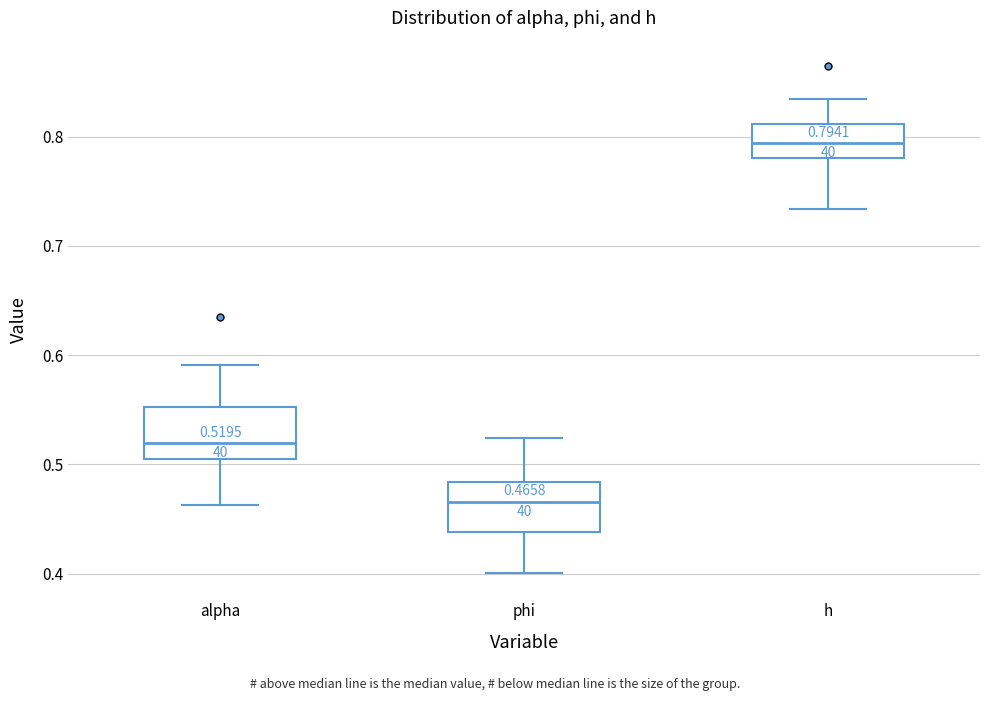

Which box has the highest median line?

h